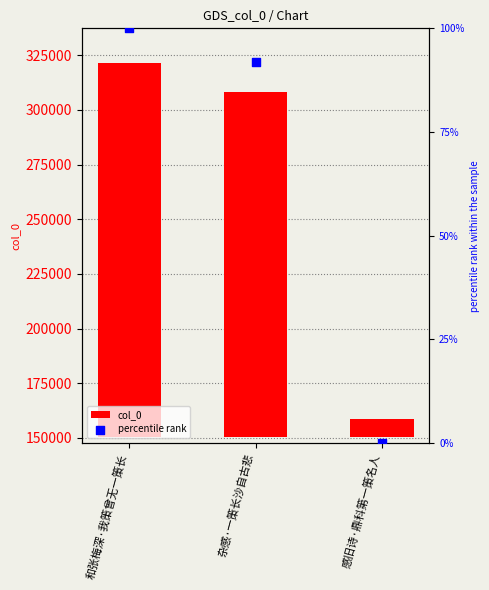

Is the value of percentile rank at 和张梅深·我策曾无一策长 greater than the value of col_0 at 感旧诗·鼎科第一策名人?

No